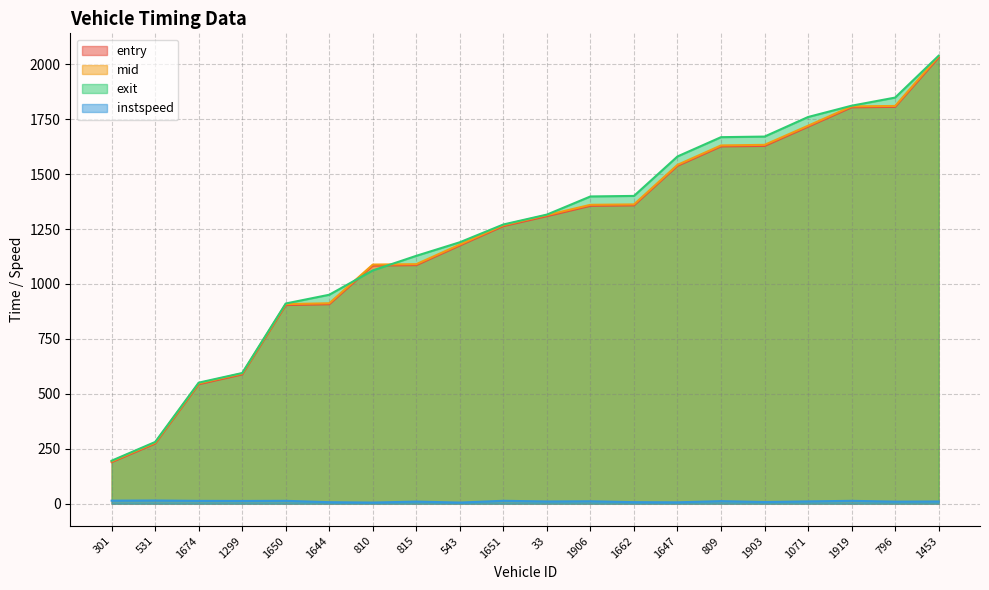

What position from the left is 33?

11